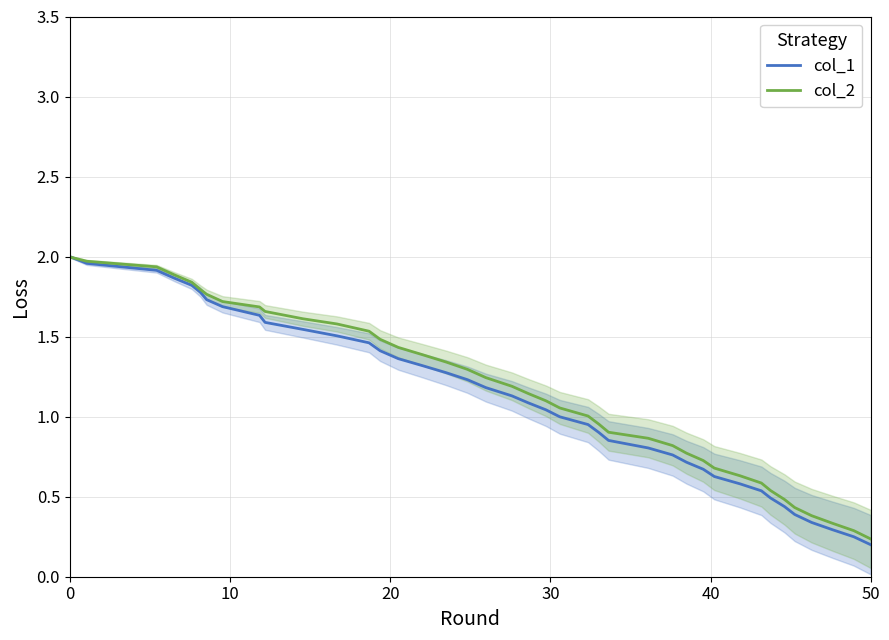

True or false: col_2 has more than 2 points higher than both neighbors.

False